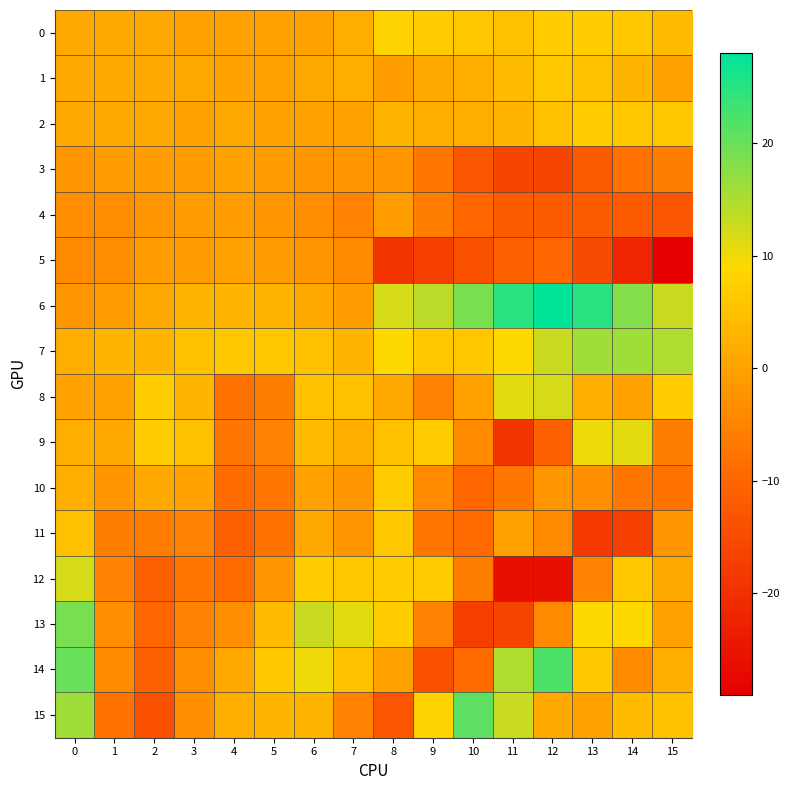

Count the number of categories in the chart.

16